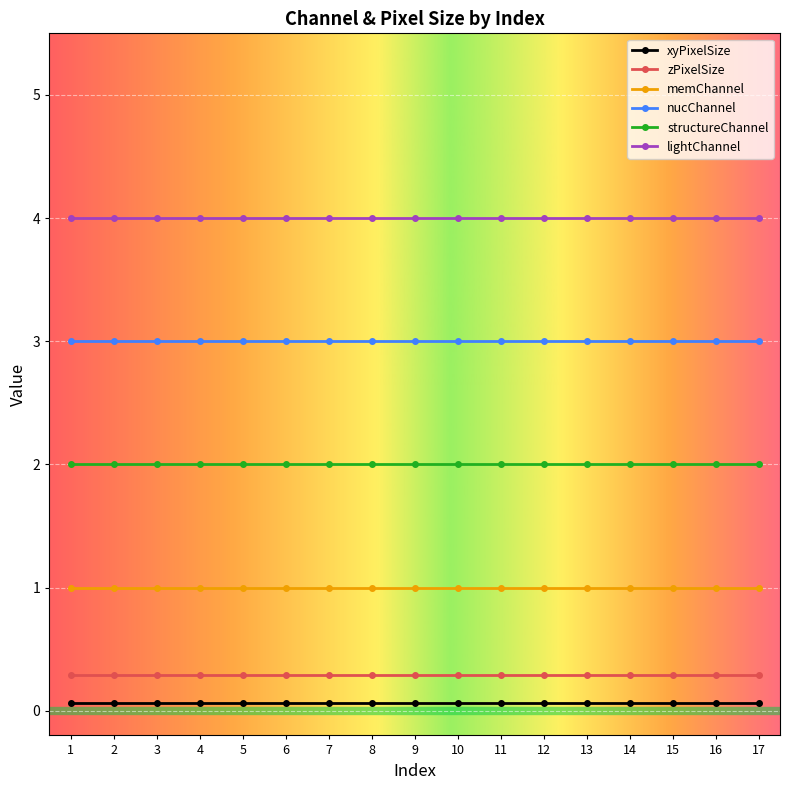

What is the maximum value for nucChannel?

3.0